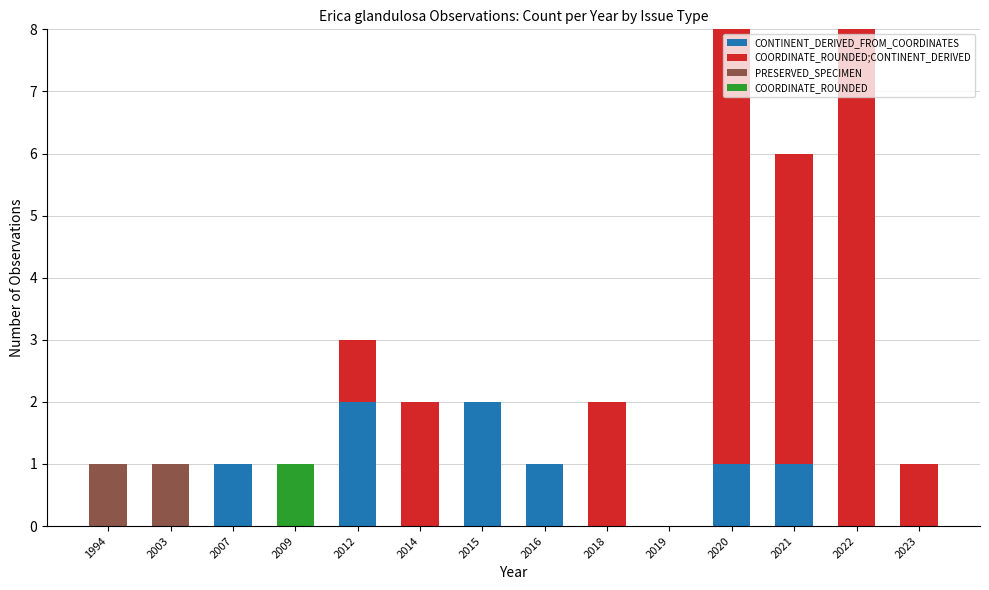

Are the bars horizontal?

No